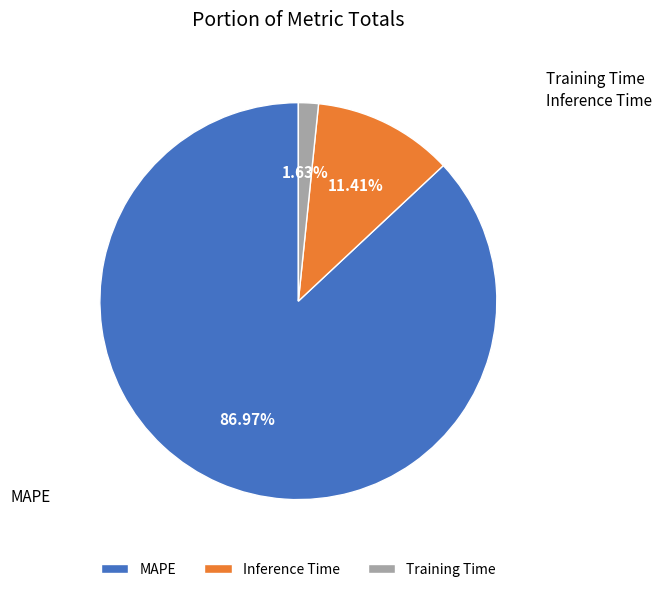

How many slices are in this pie chart?

3